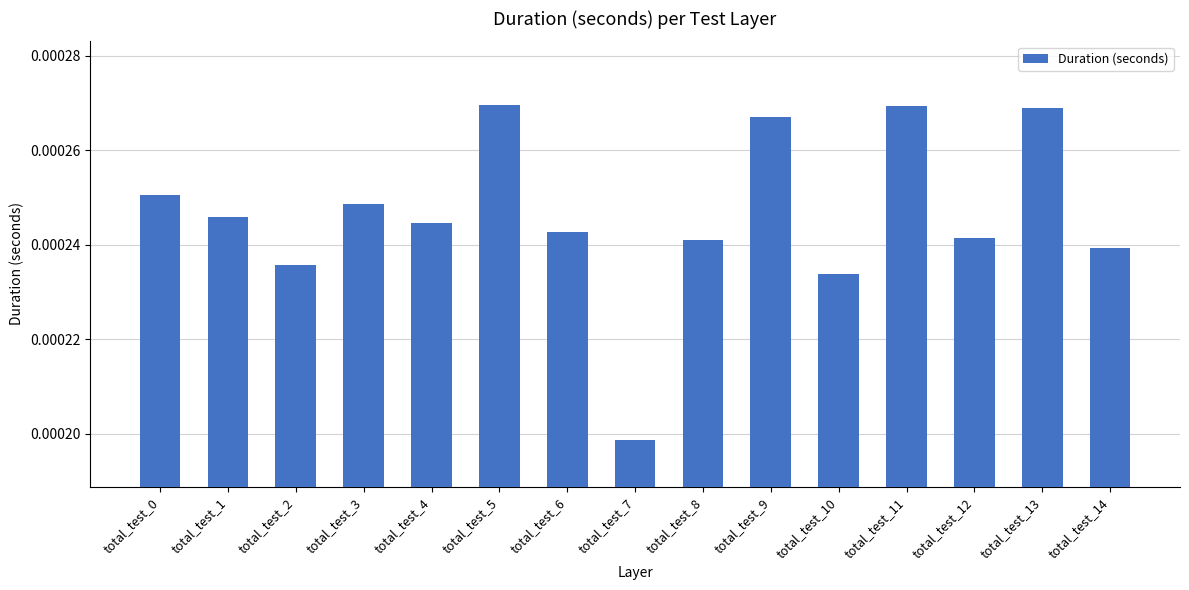

Which has a higher value, total_test_13 or total_test_12?

total_test_13